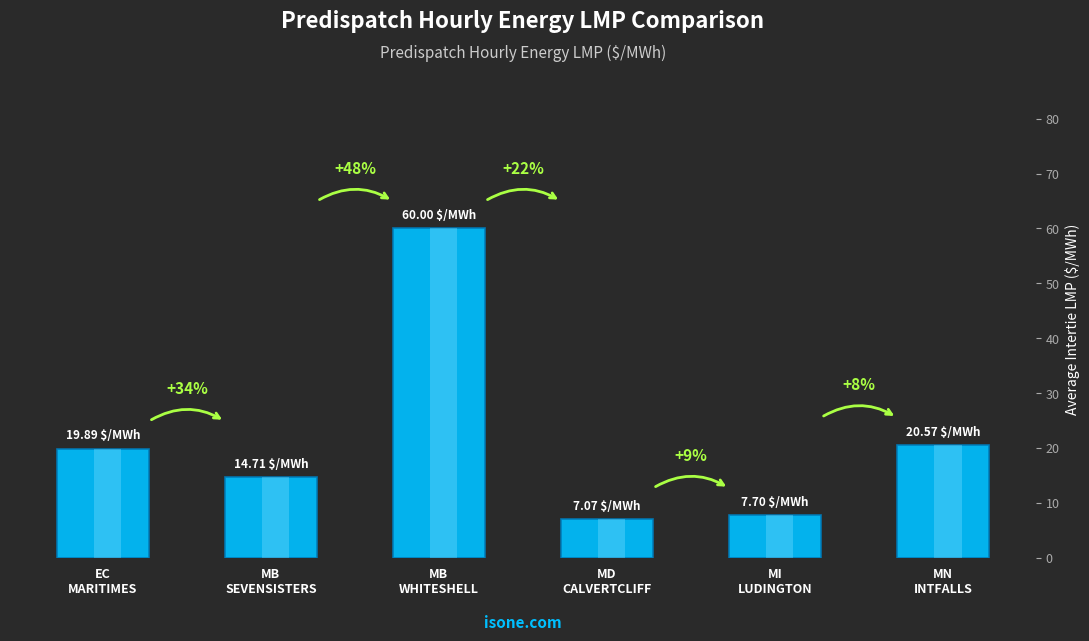

What is the ratio of the value at MB
SEVENSISTERS to the value at EC
MARITIMES?

0.7